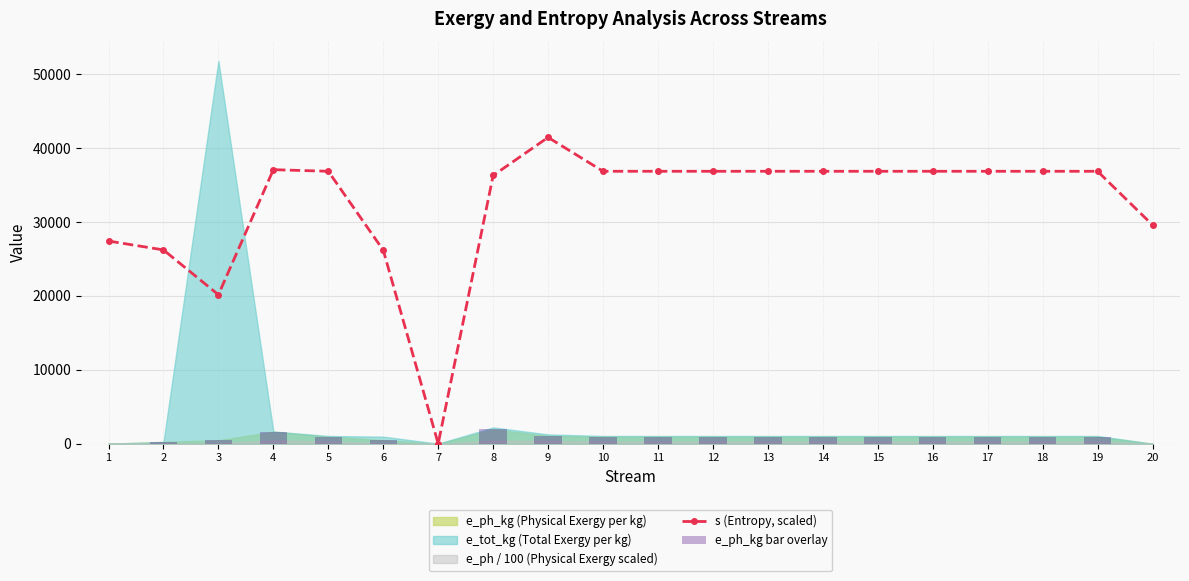

Which category has the lowest value across all series?

7